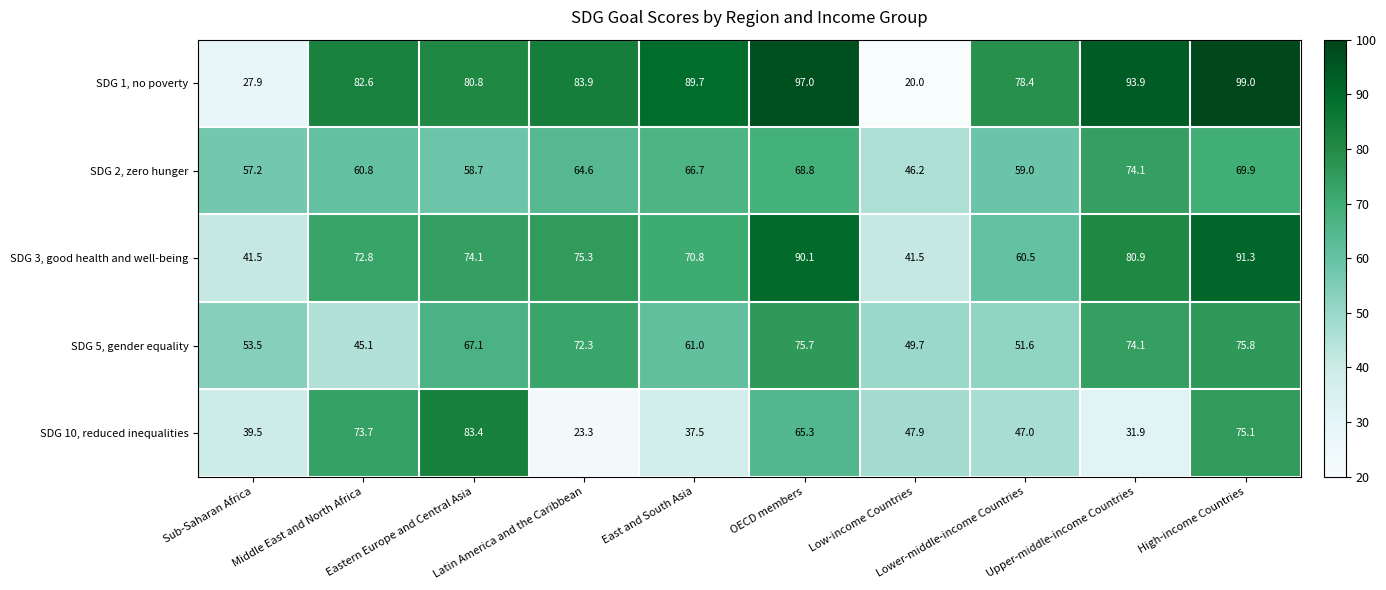

What is the difference between the SDG 2, zero hunger values at Middle East and North Africa and Low-income Countries?

14.6